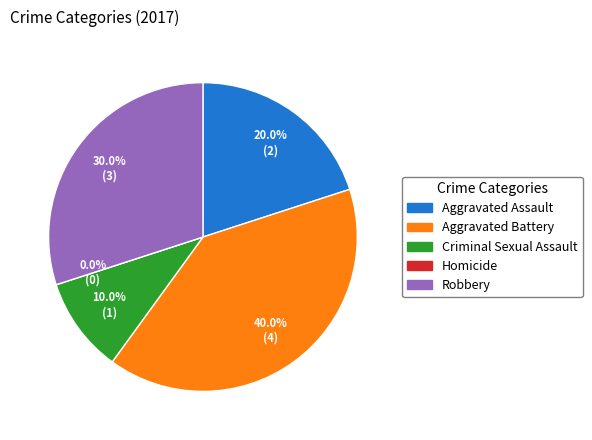

To the nearest percent, what is the average slice percentage?

20%